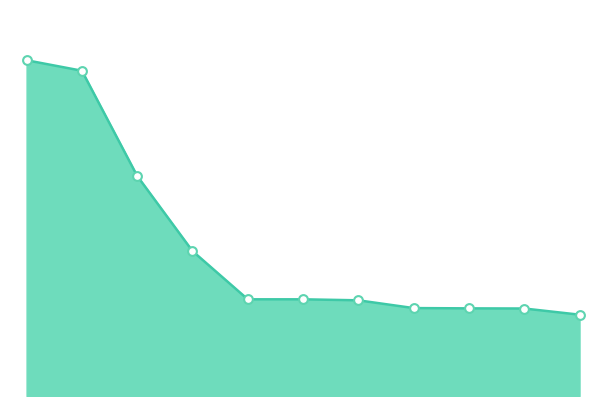

How many lines are shown in the chart?

1